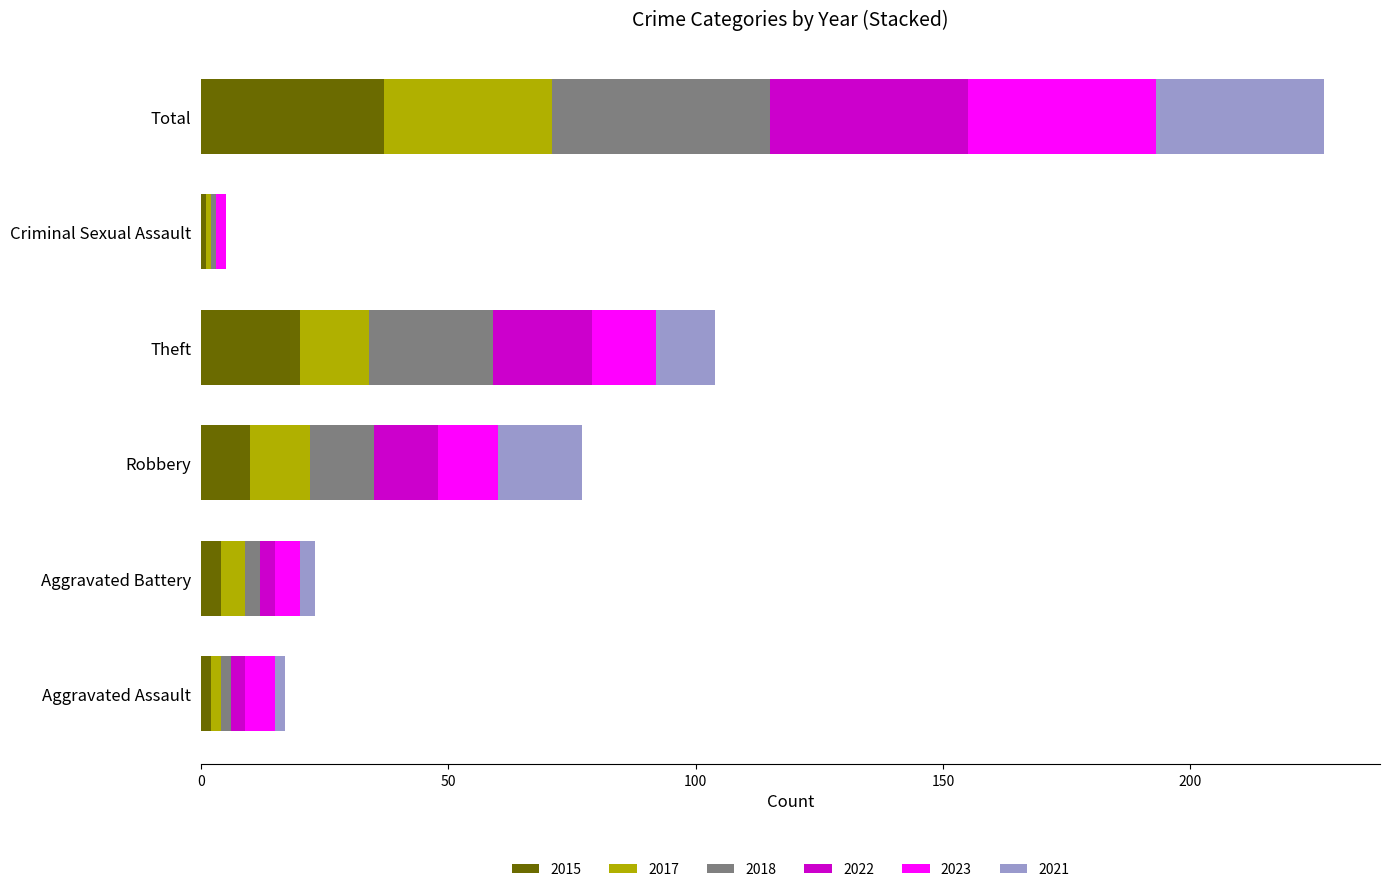

At which category is the sum across all series the highest?

Total